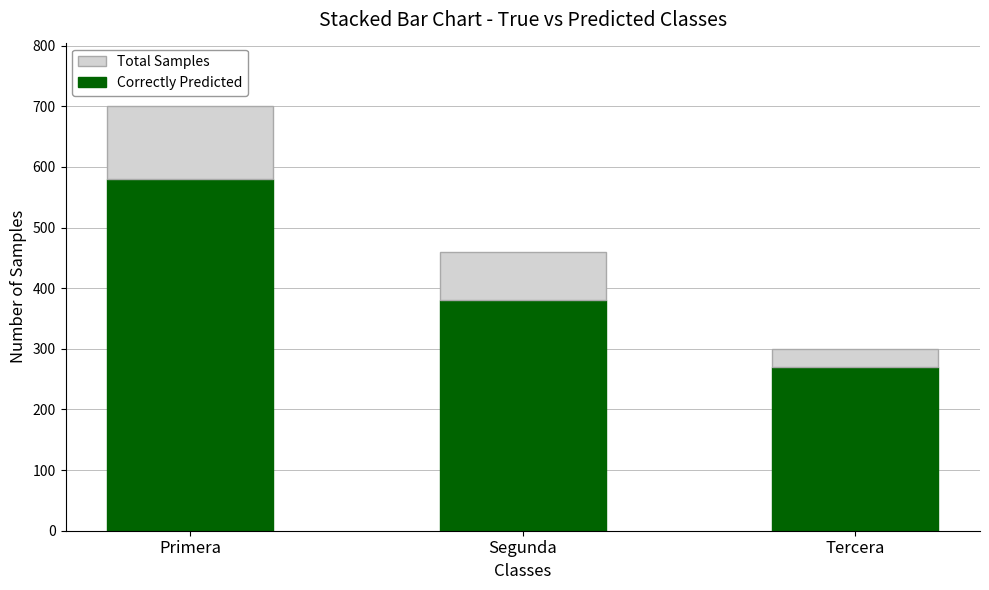

What is the difference between the maximum and minimum values in the Correctly Predicted series?

310